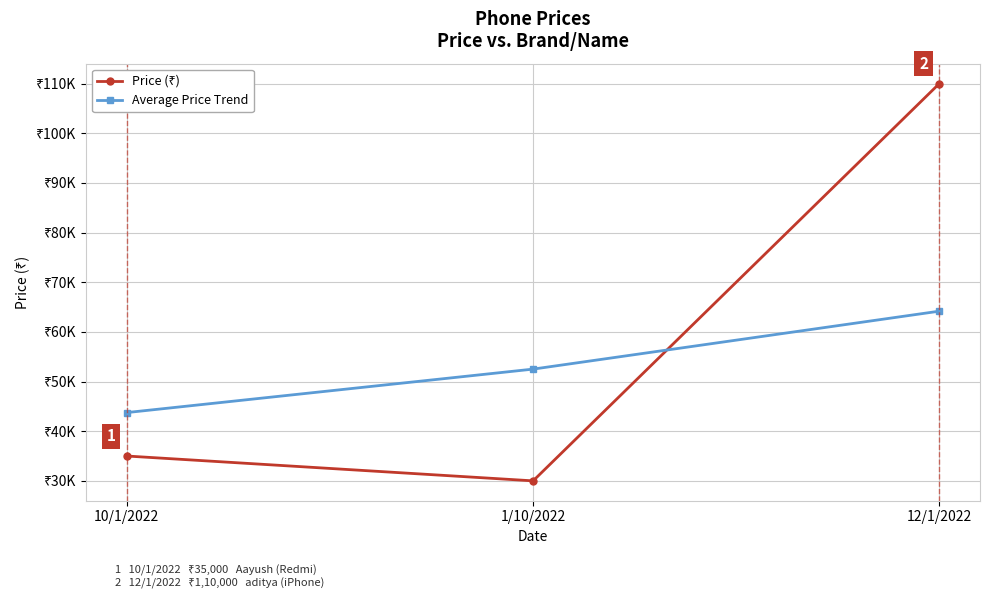

Which series has the largest total across all categories?

Price (₹)